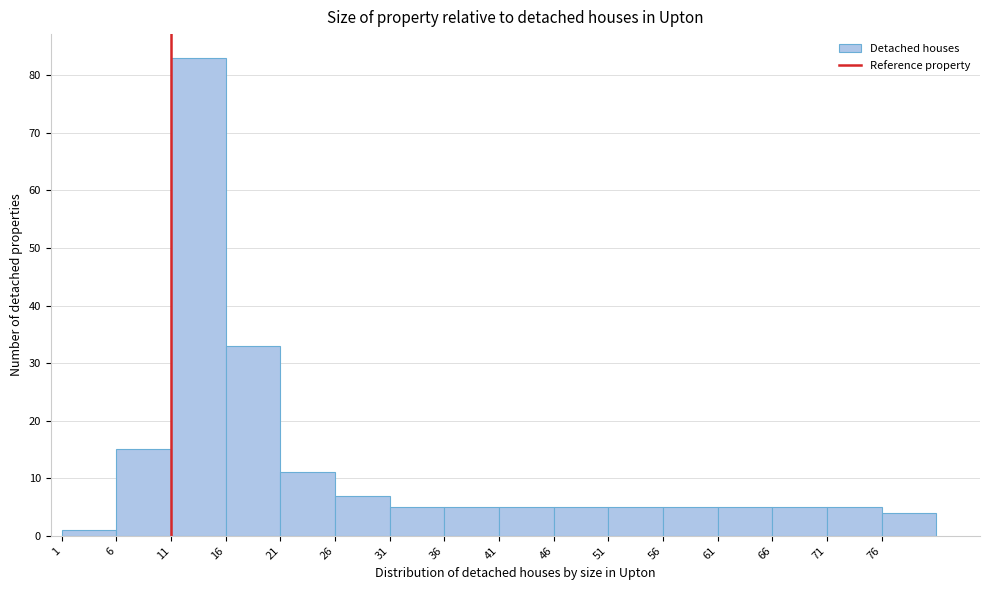

What is the height of the bar covering 1 to 6 on the x-axis? The values are not printed on the chart, so give them approximately, as read against the axis.

1